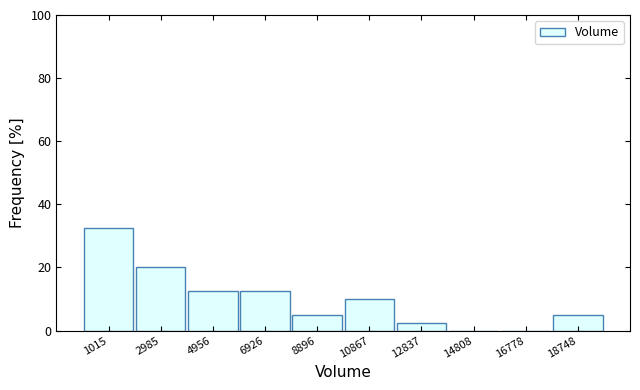

Over which range of the x-axis is the bar tallest?

0 to 2000